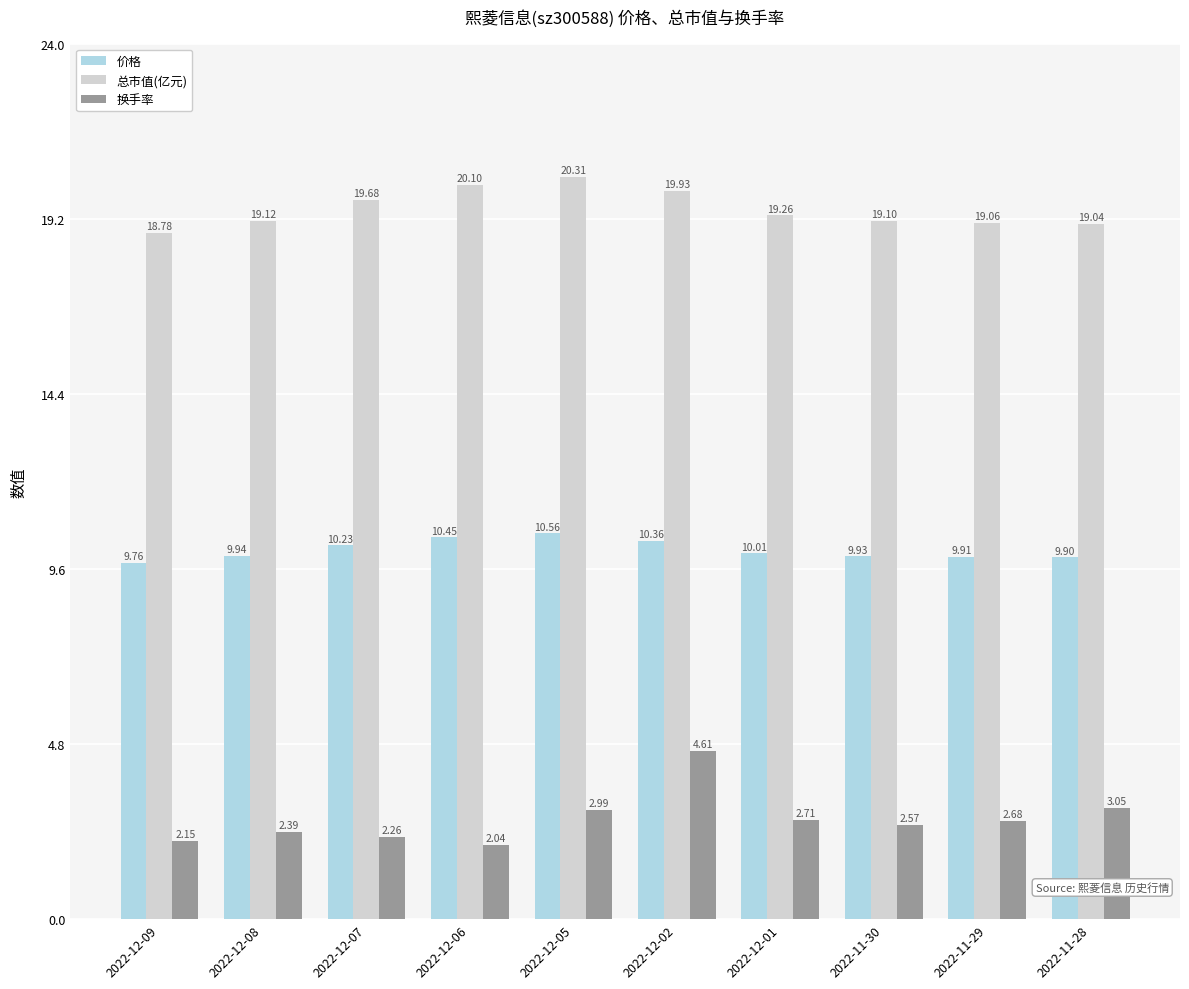

Is it true that 换手率 equals 4.8 at 2022-11-28?

False